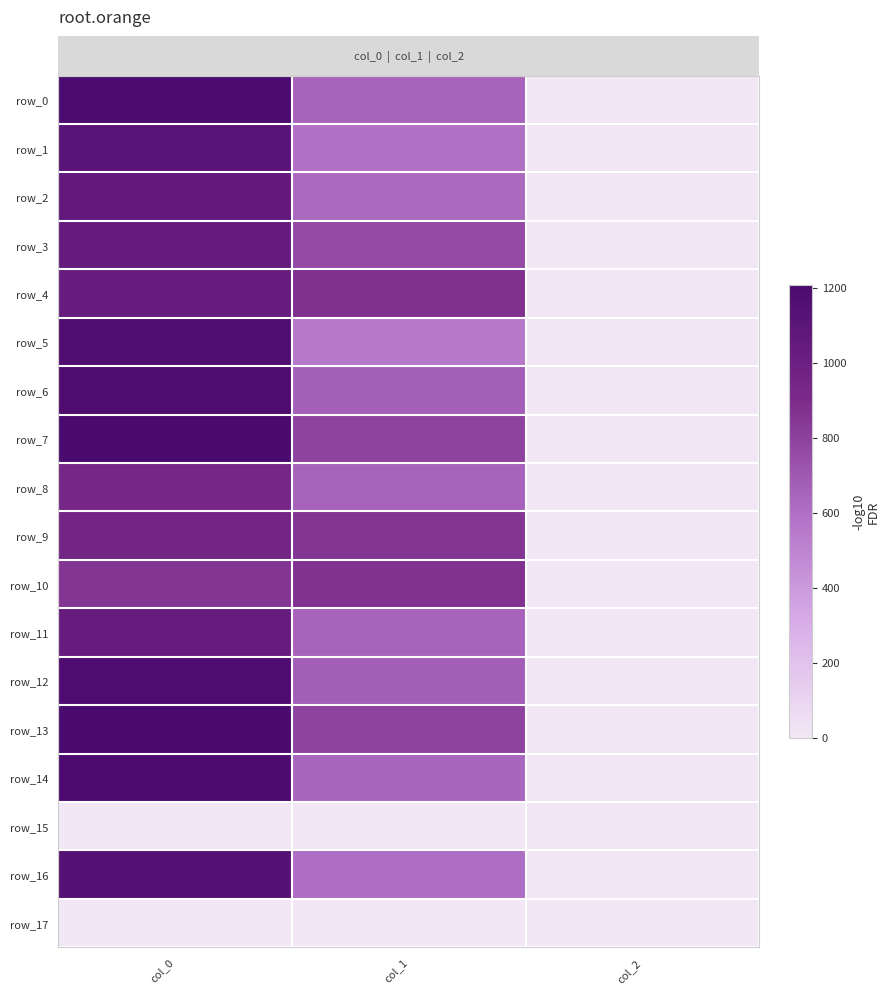

Rank the series at col_2 from highest to lowest value.

row_0, row_1, row_2, row_3, row_4, row_5, row_6, row_7, row_8, row_9, row_10, row_11, row_12, row_13, row_14, row_16, row_15, row_17